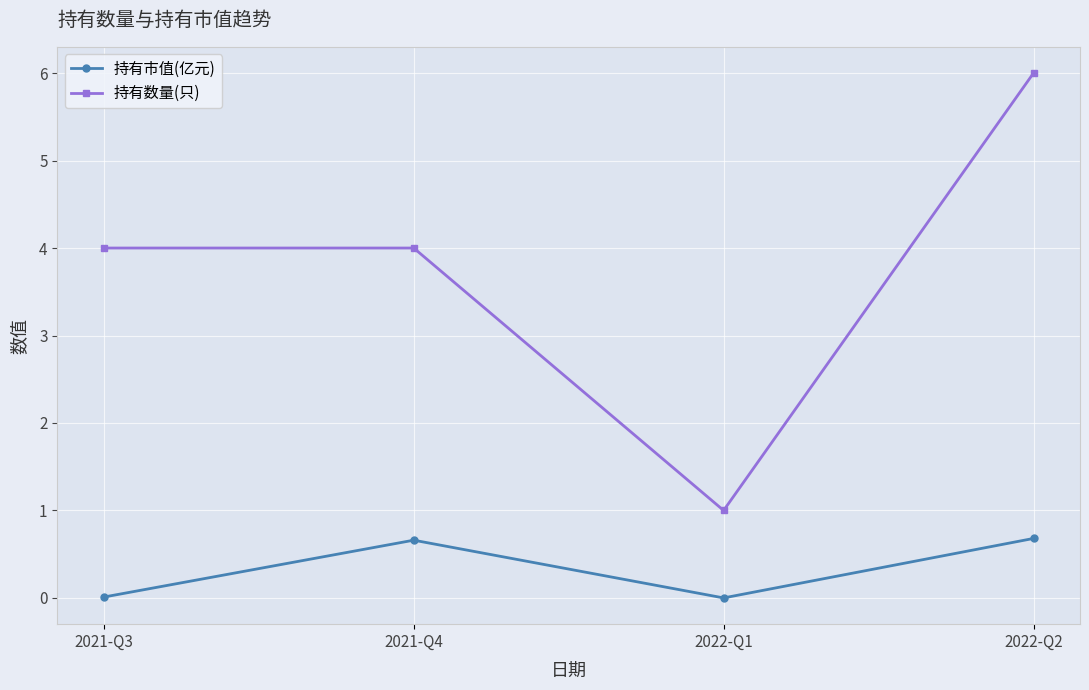

How many categories are shown in the chart?

4